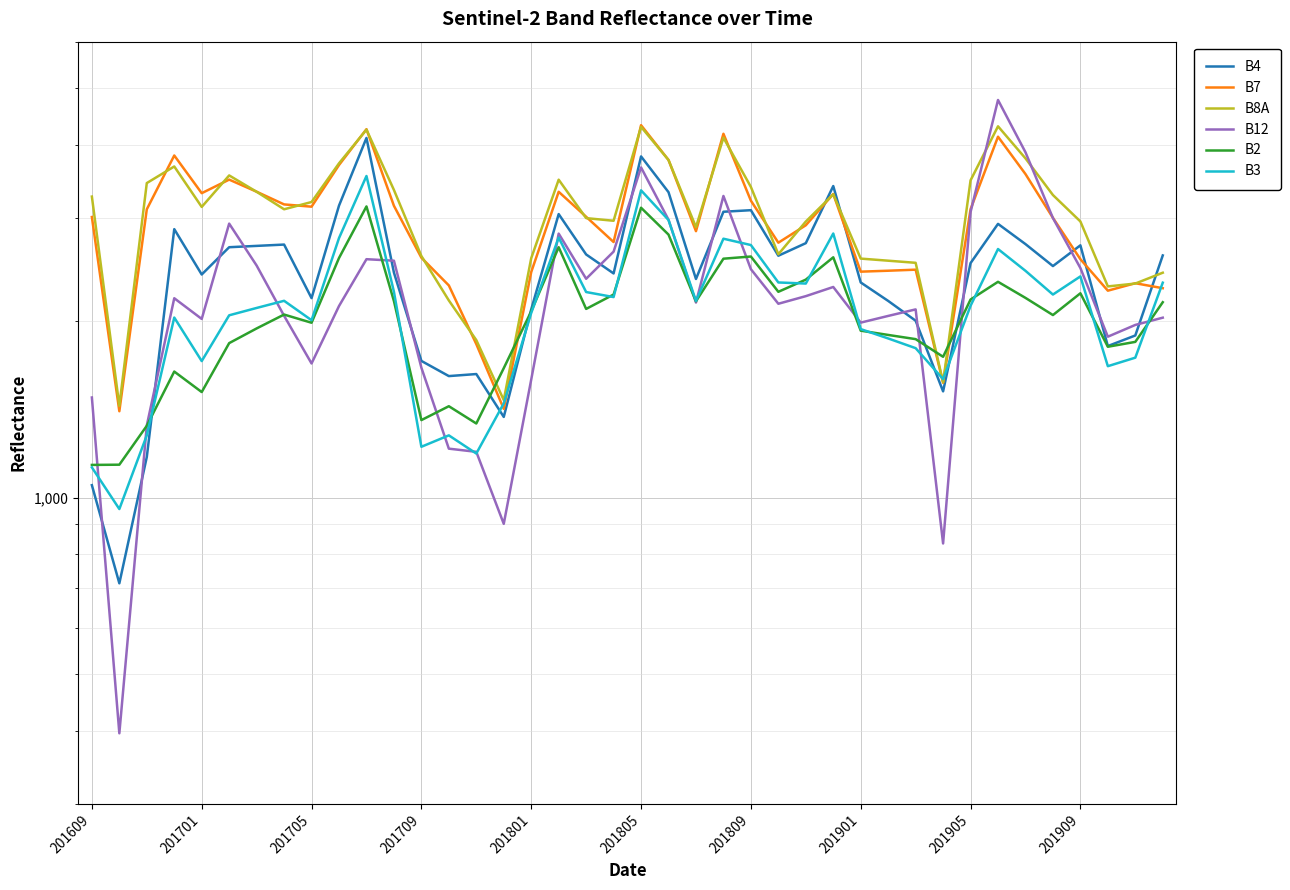

What is the maximum value for B8A?

4302